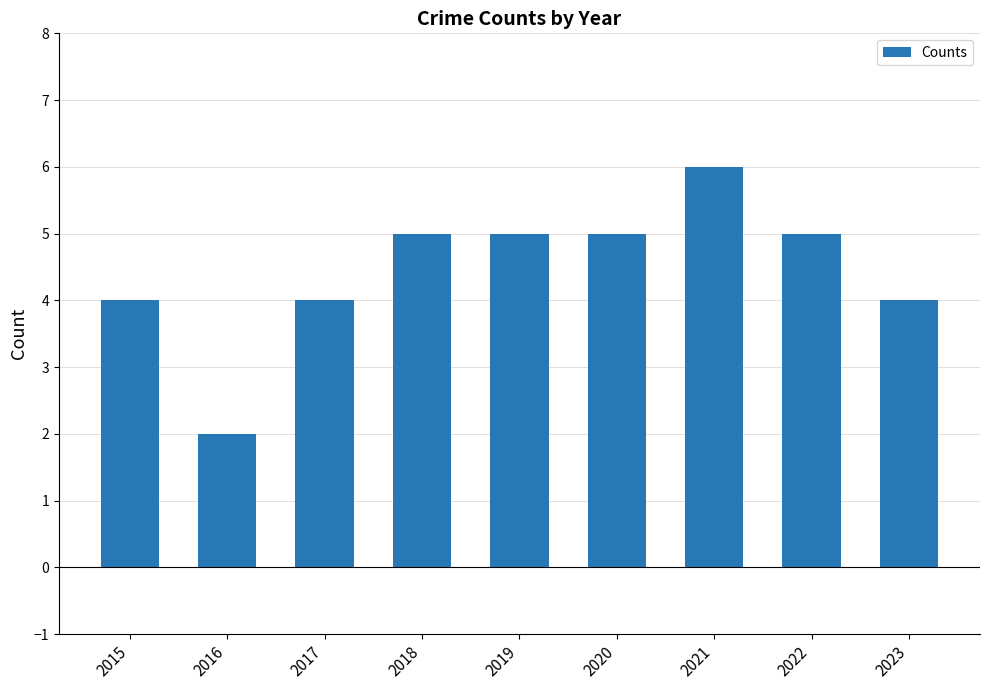

What is the approximate value at 2019?

5